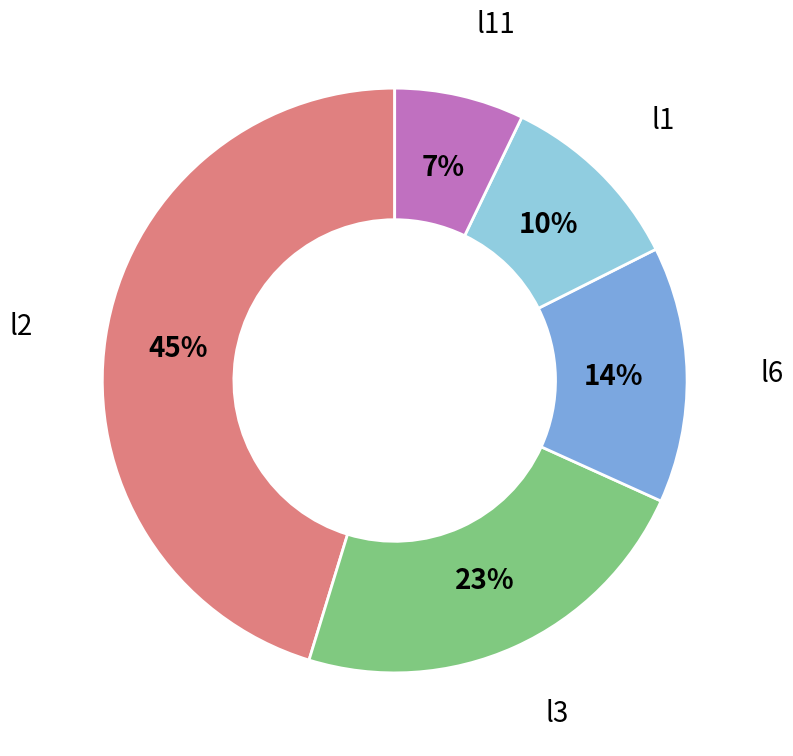

True or false: l3 accounts for 34% of the total.

False